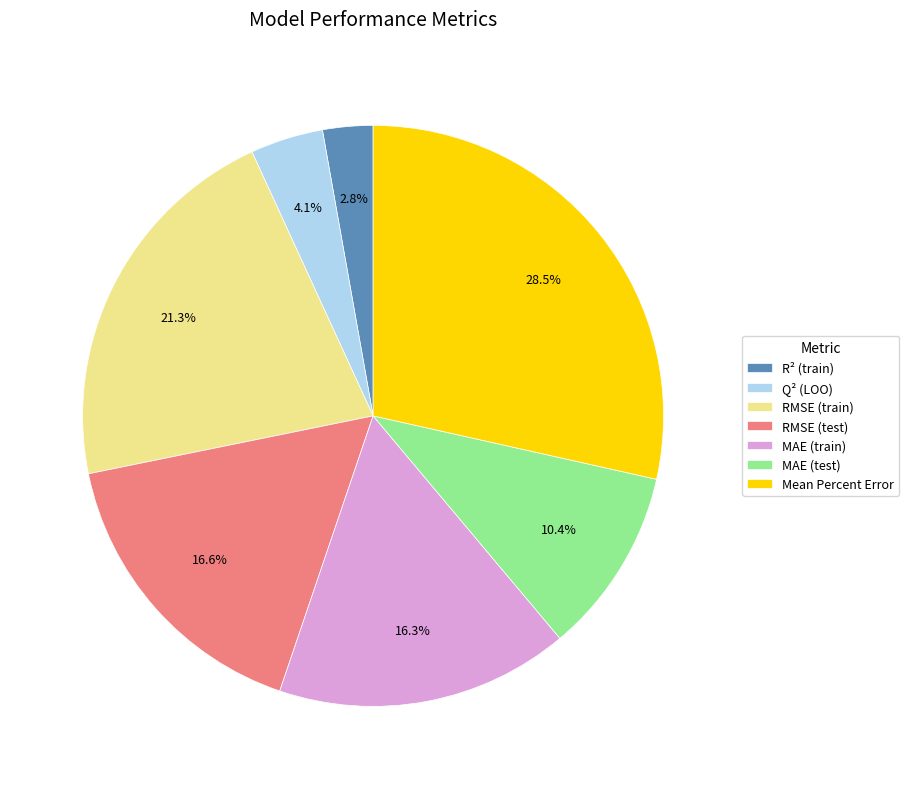

Does any single category account for the majority?

No